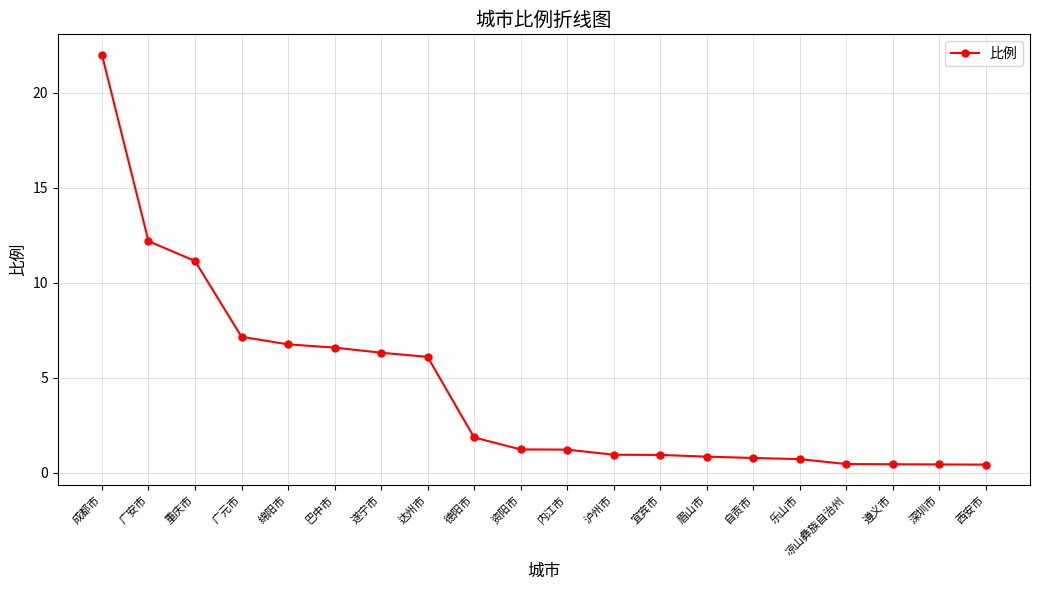

What is the greatest value displayed?

22.0